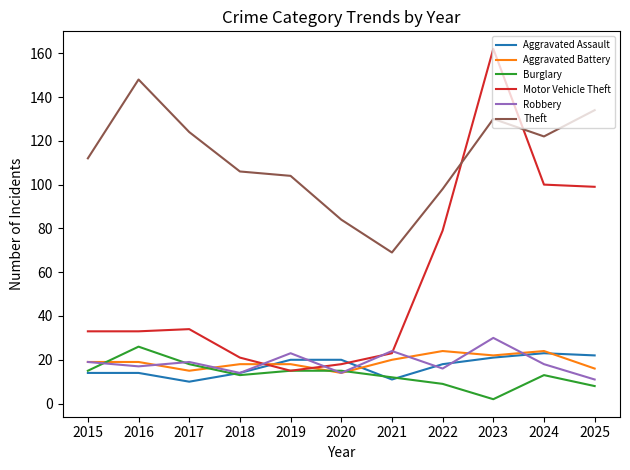

Where is Motor Vehicle Theft nearest to the value 88?

2022